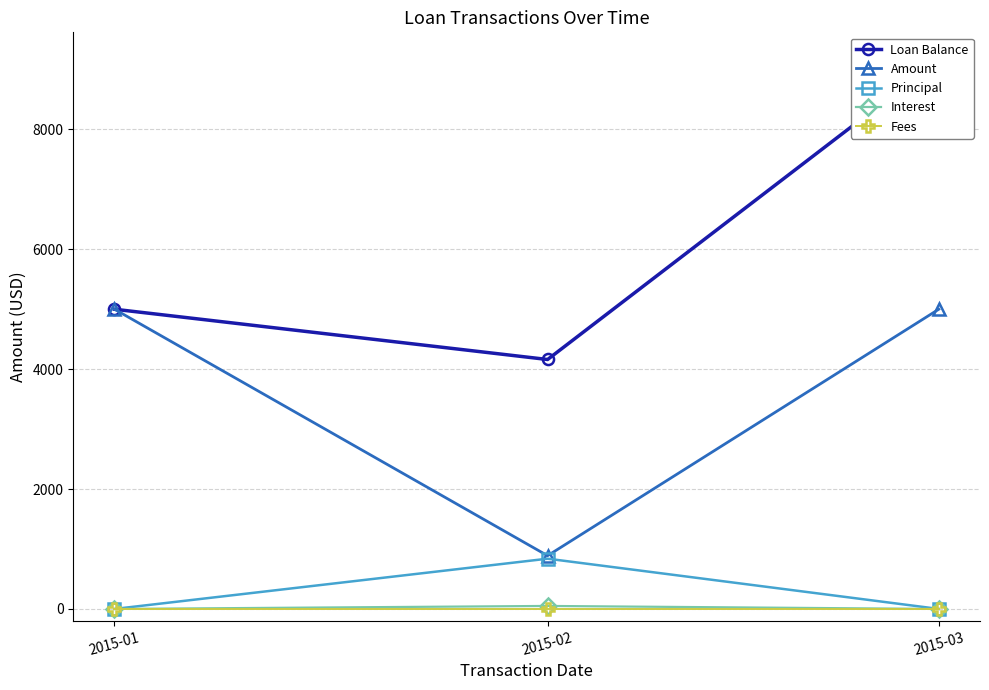

The Loan Balance series shows 2847.4 at 2015-02. True or false?

False